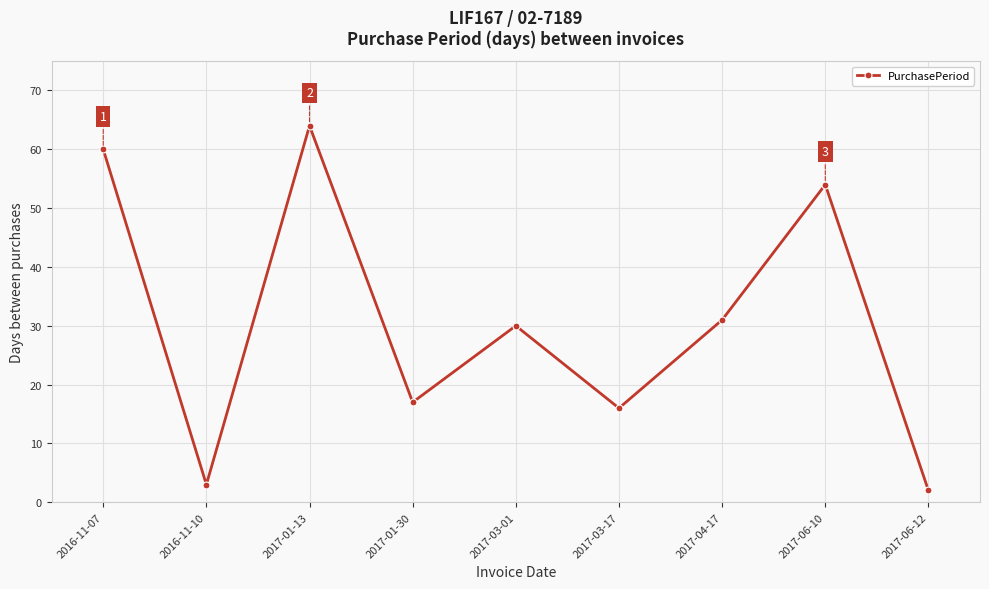

Which category has the lowest value across all series?

2017-06-12